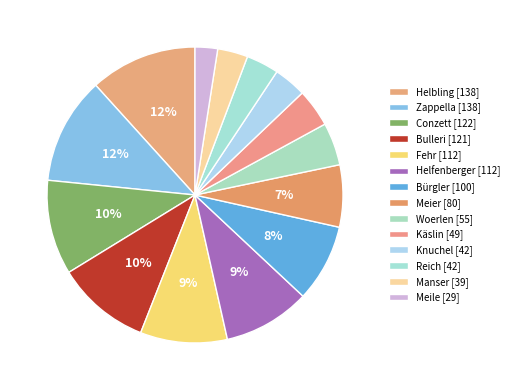

How many segments does this pie chart have?

14